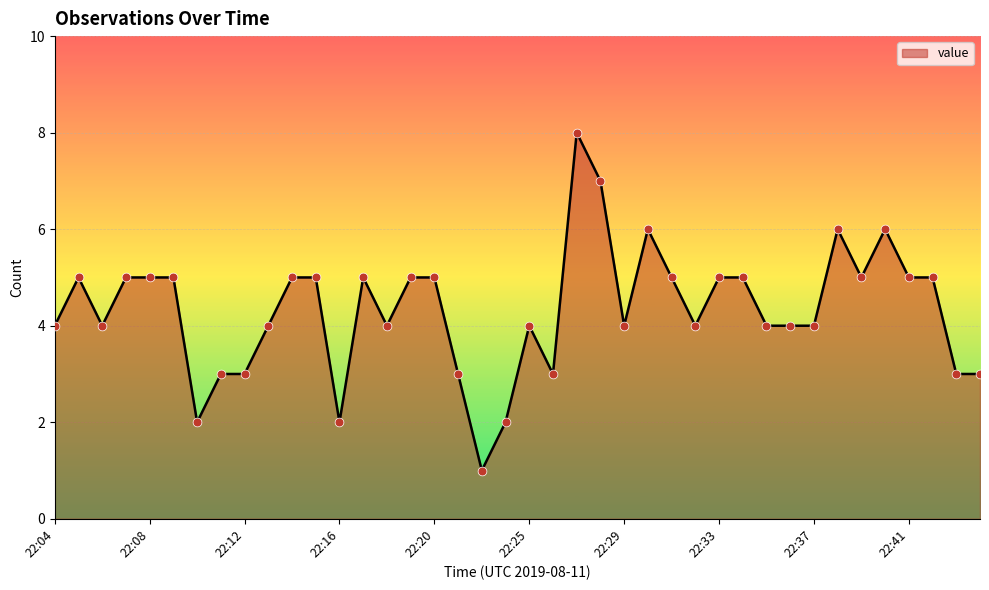

What is the maximum value shown in the chart?

8